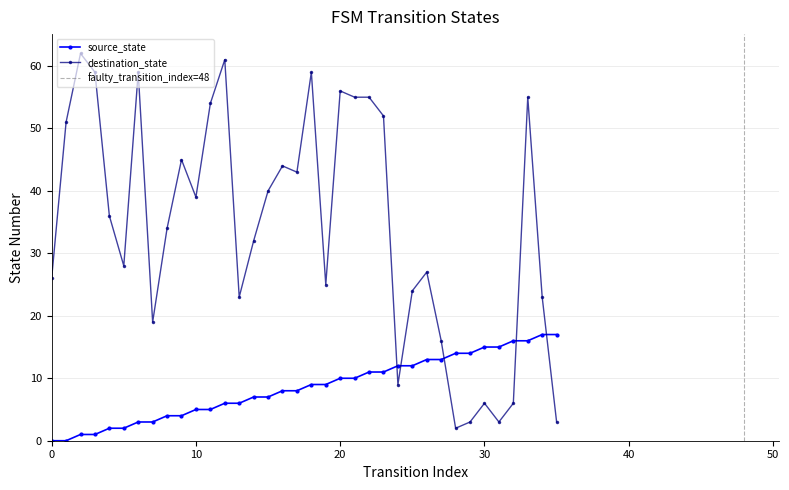

List the labels in order of destination_state value, largest first.

2, 12, 3, 6, 18, 20, 21, 22, 33, 11, 23, 1, 9, 16, 17, 15, 10, 4, 8, 14, 5, 26, 0, 19, 25, 13, 34, 7, 27, 24, 30, 32, 29, 31, 35, 28